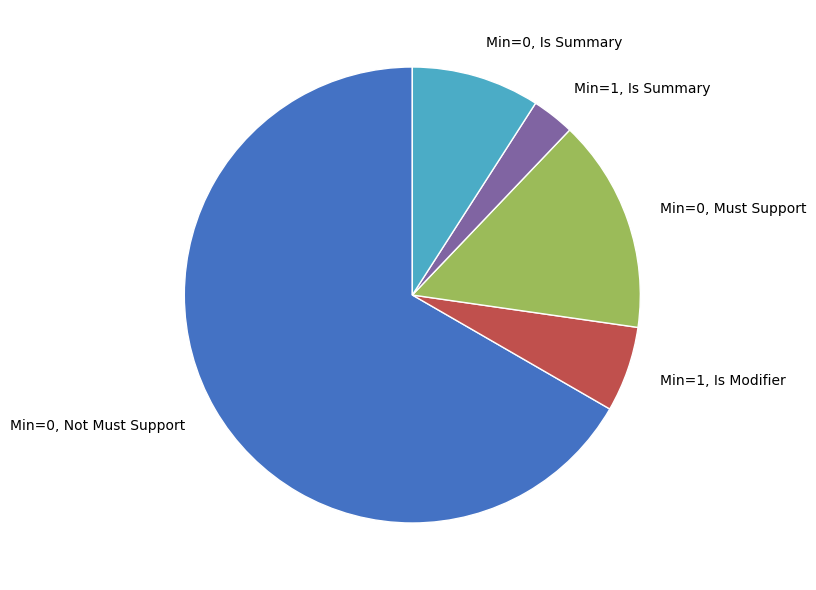

Which category has the smallest portion of the pie?

Min=1, Is Summary